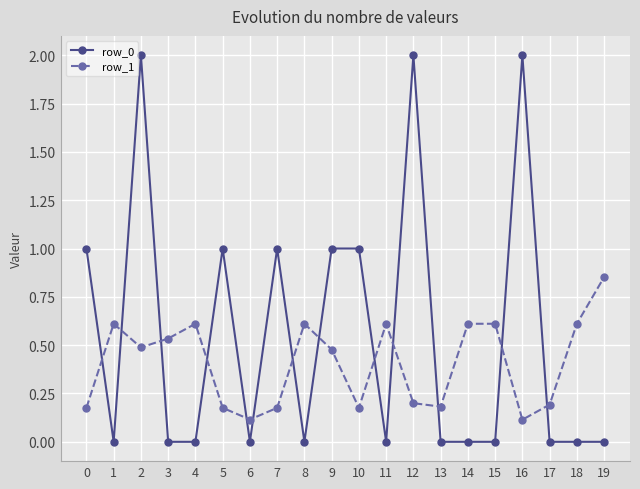

The value of row_0 at 11 is 0.9. True or false?

False